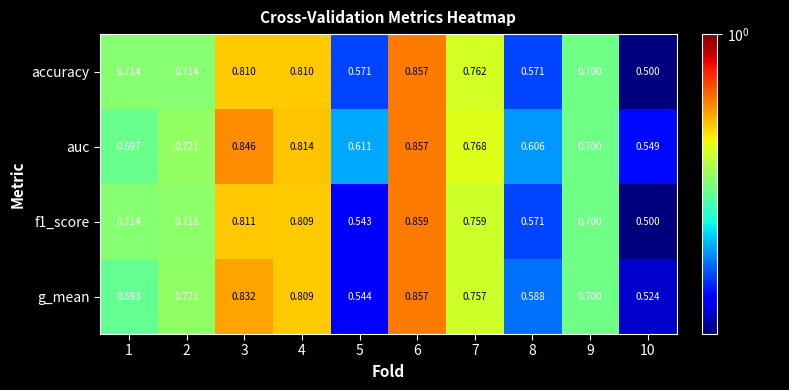

Between 4 and 7, which series saw the biggest shift?

g_mean